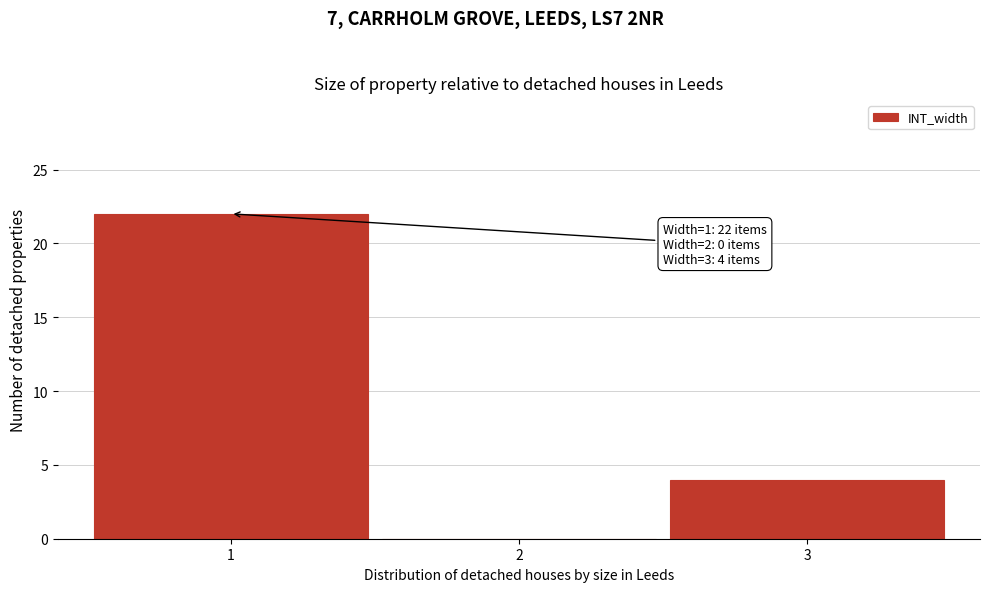

Reading right to left, extract all data points from this chart.

3=4	2=0	1=22